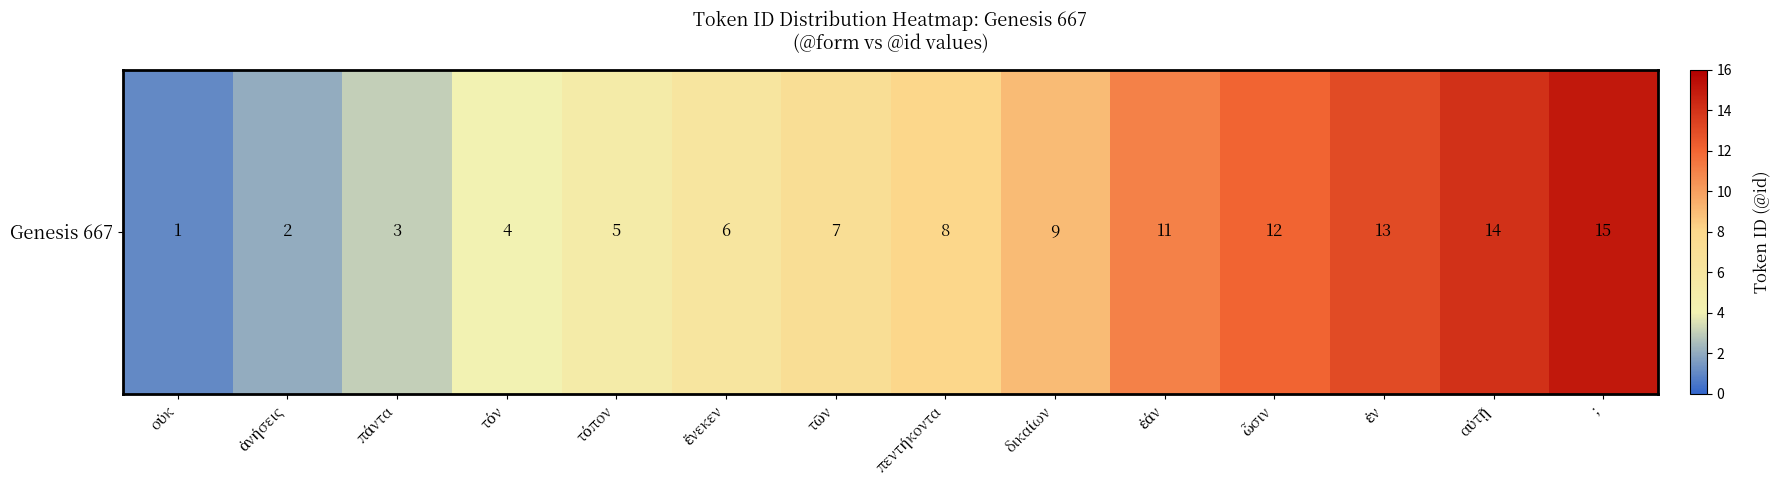

Is it true that the value at ἀνήσεις is 2?

True